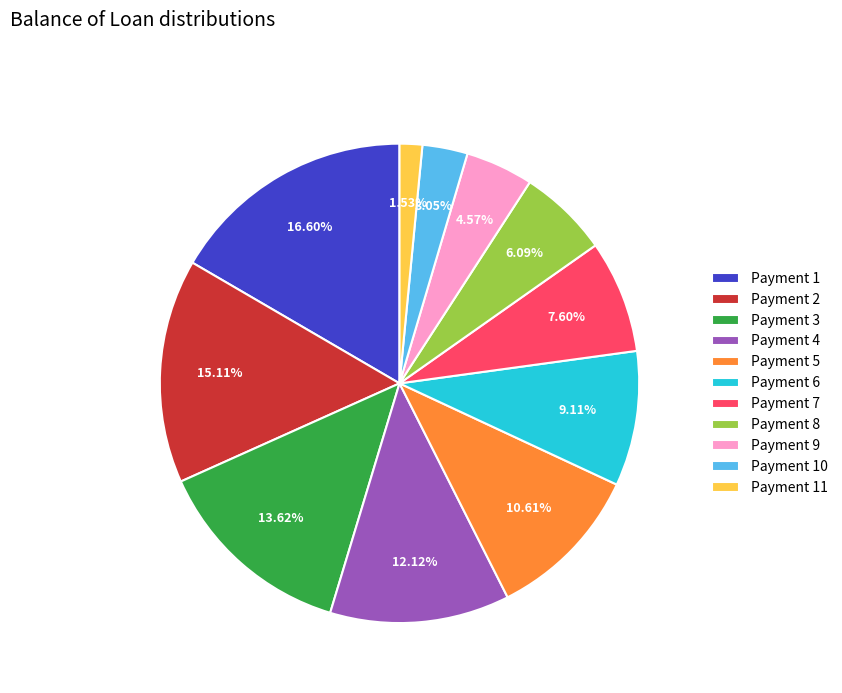

Is the sum of Payment 4 and Payment 10 greater than half?

No